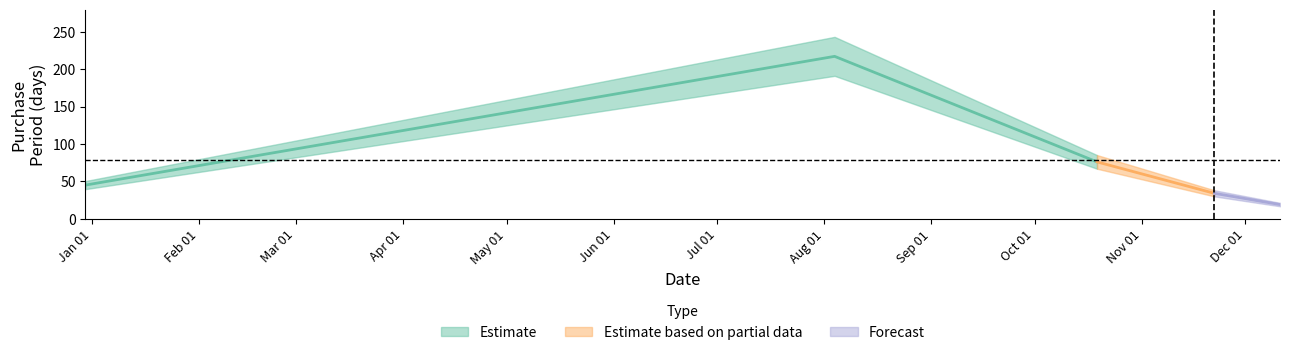

How many interior local peaks (higher than both neighbors) does the data have?

1